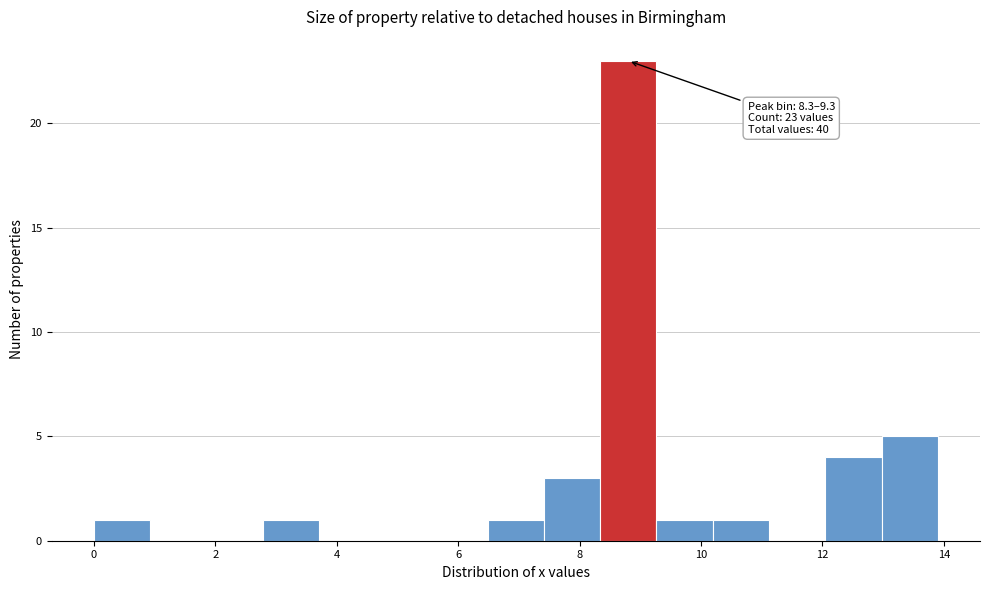

Which range on the x-axis has the tallest bar?

8.4 to 9.2